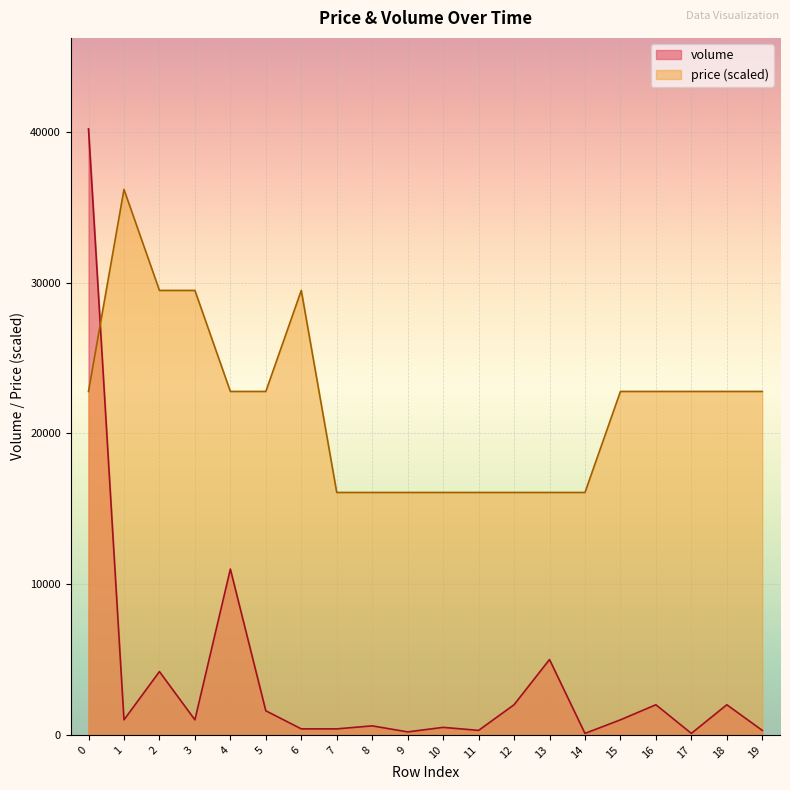

Which series has the largest range (max minus min)?

volume